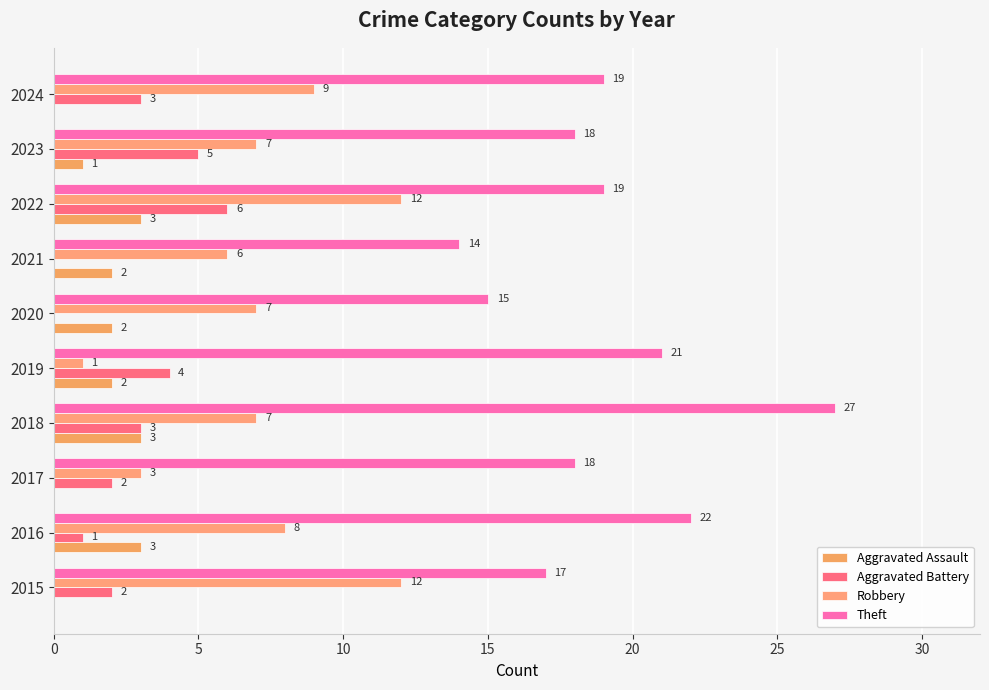

What is the value of the Robbery bar at the 3rd from the left?

3